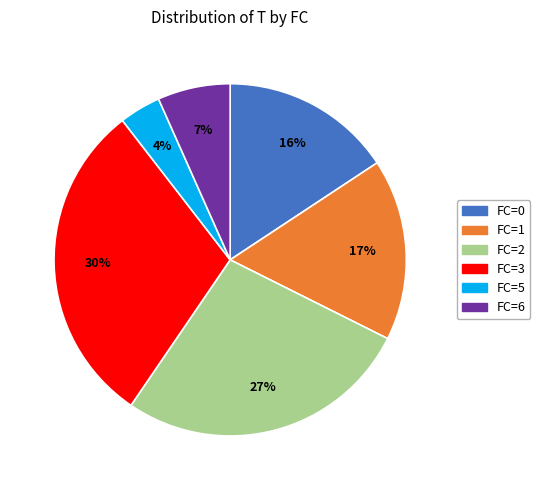

To the nearest percent, what is the difference between the FC=5 and FC=0 slice percentages?

12%